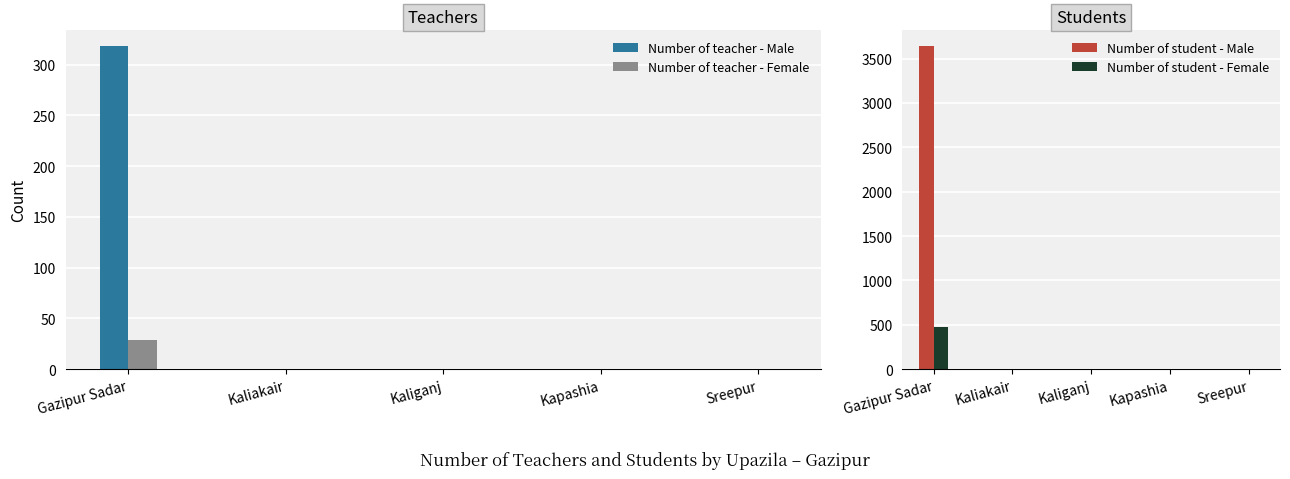

True or false: Number of teacher - Female has a value of 0 at Kaliakair.

True